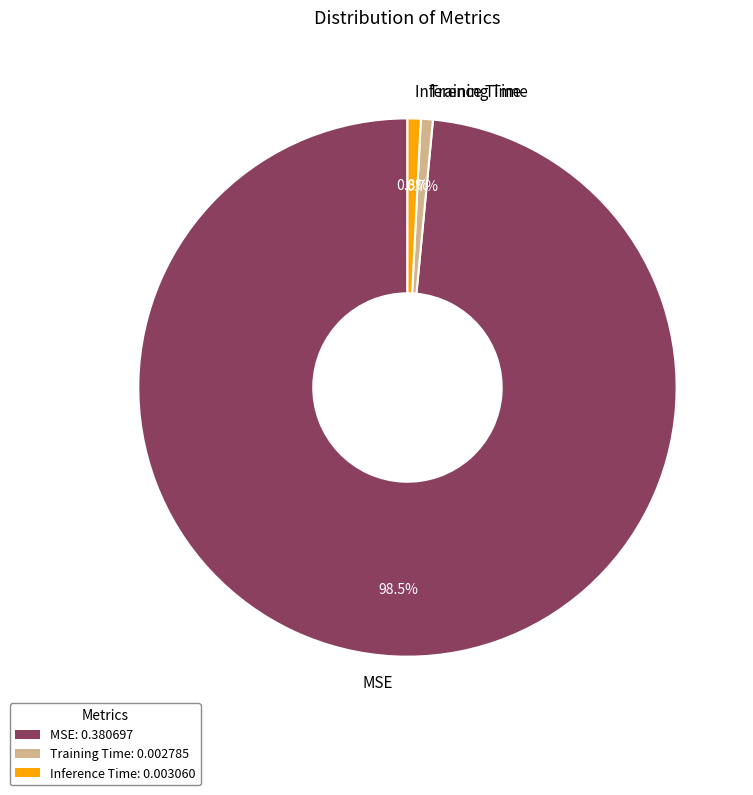

To the nearest percent, what is the combined percentage of MSE and Training Time?

99%